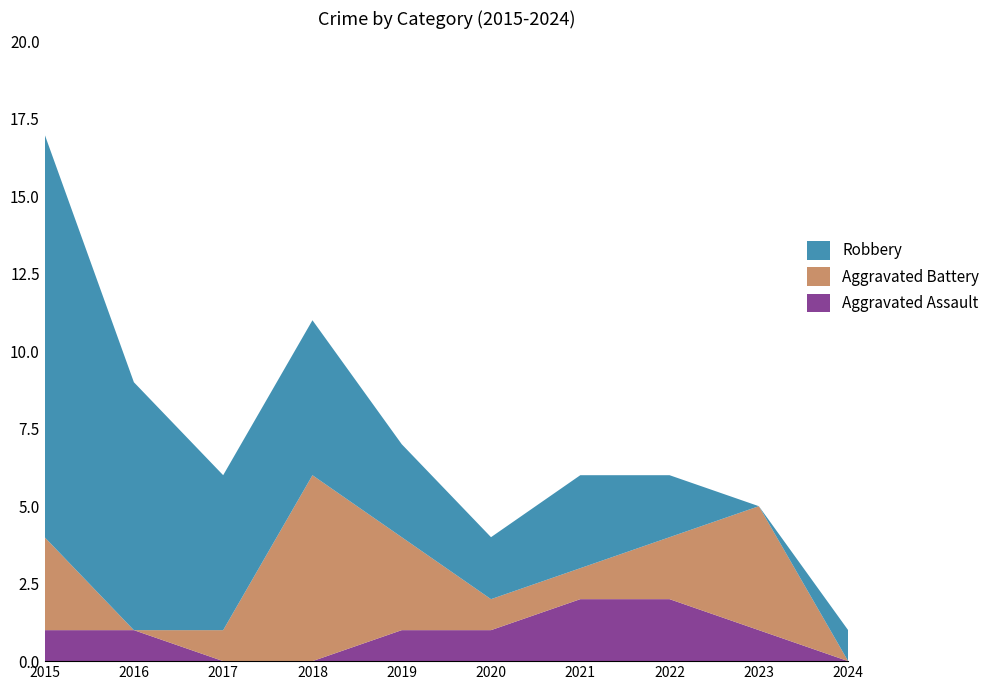

Reading left to right, what are all the values shown in this chart?

Aggravated Assault: 1	1	0	0	1	1	2	2	1	0
Aggravated Battery: 3	0	1	6	3	1	1	2	4	0
Robbery: 13	8	5	5	3	2	3	2	0	1